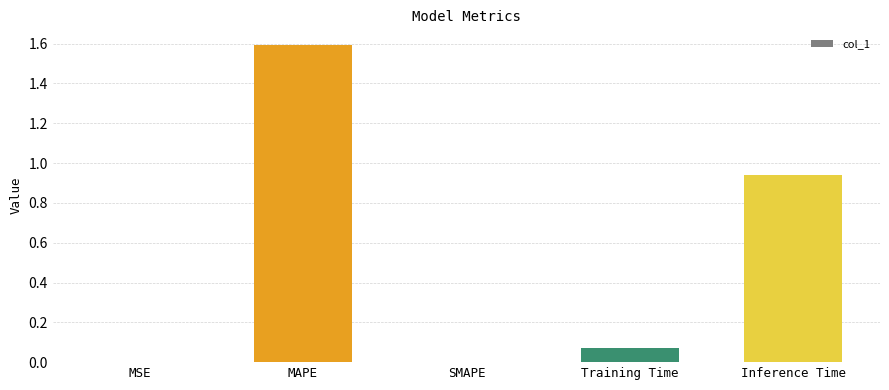

Count the number of categories in the chart.

5